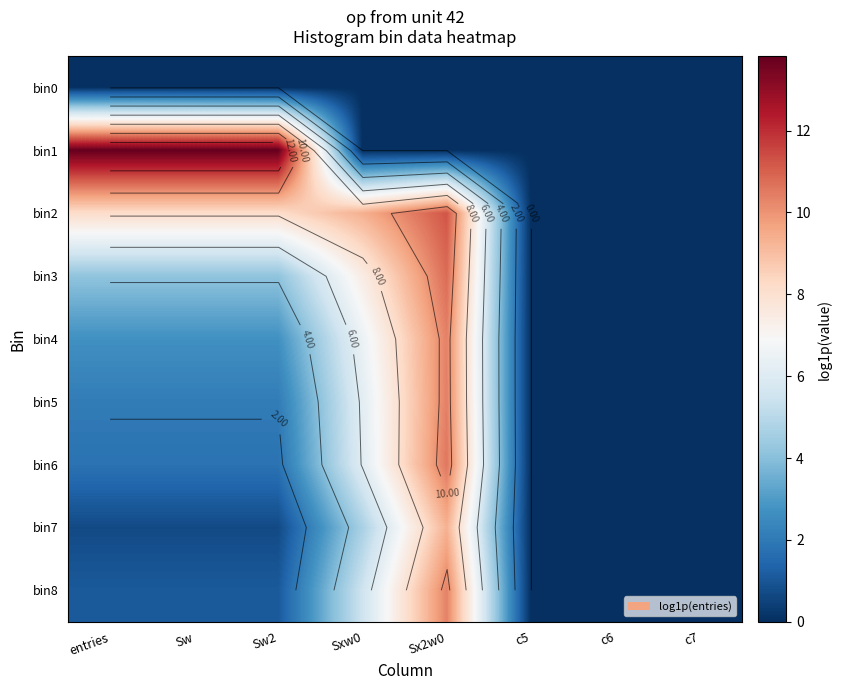

What is the approximate value of bin6 at entries?

1.8